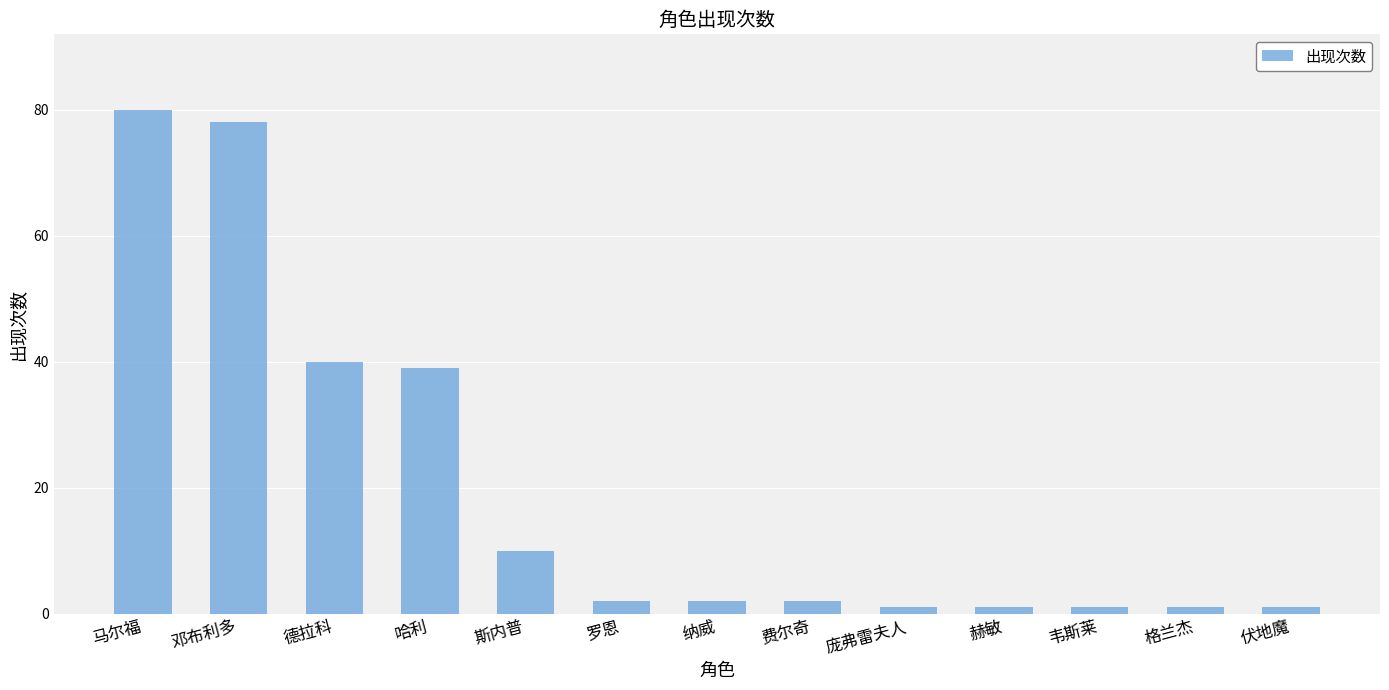

What is the smallest value displayed?

1